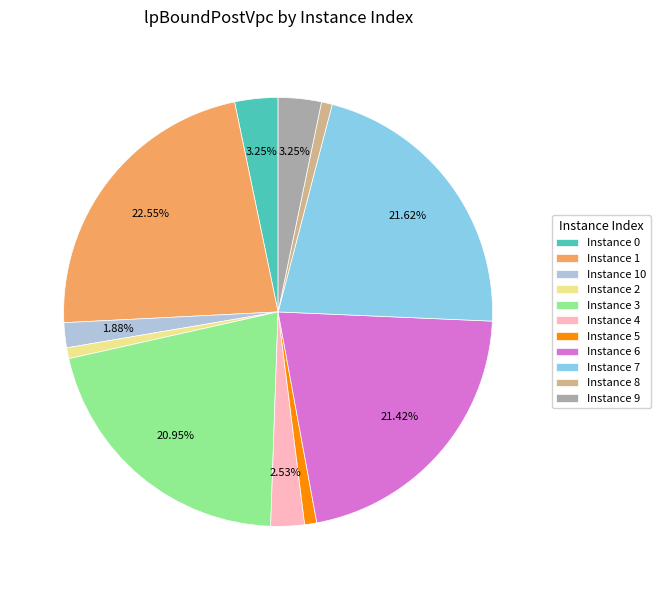

To the nearest percent, what is the average slice percentage?

9%